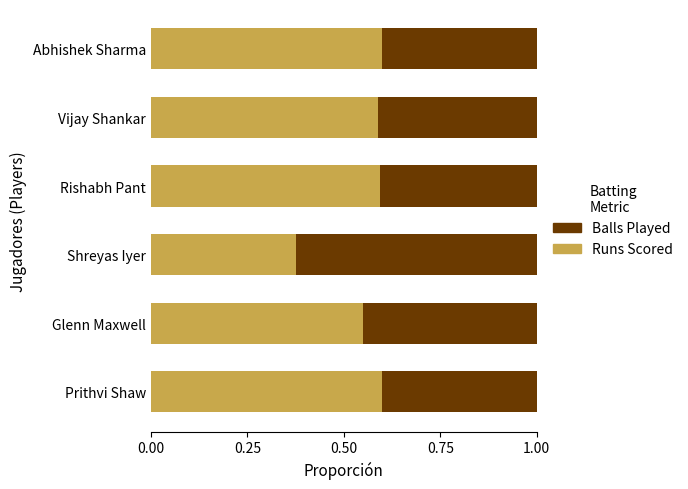

What is the total value across all series at Shreyas Iyer?

1.0